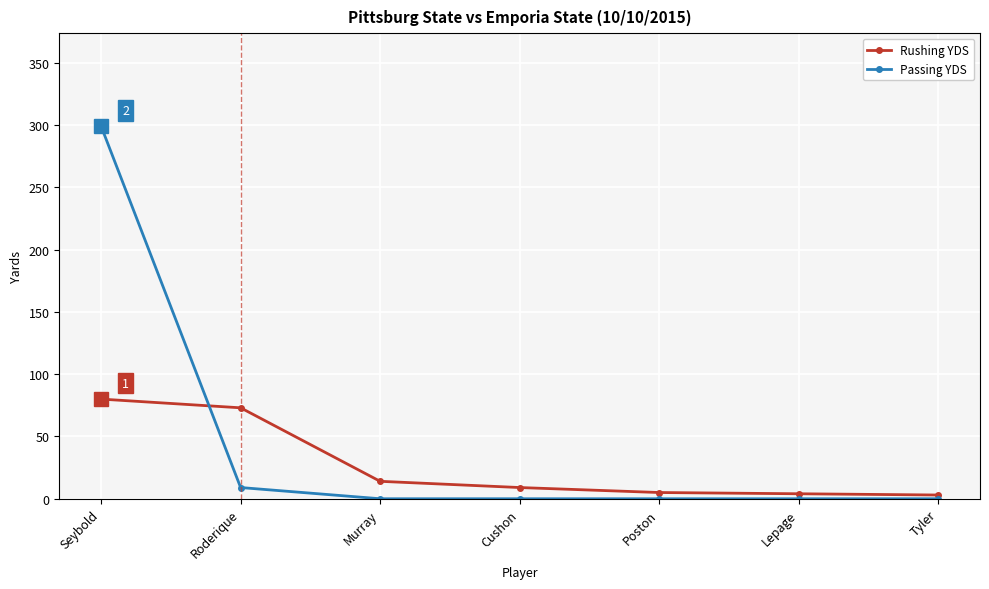

The value of Rushing YDS at Lepage is 4. True or false?

True